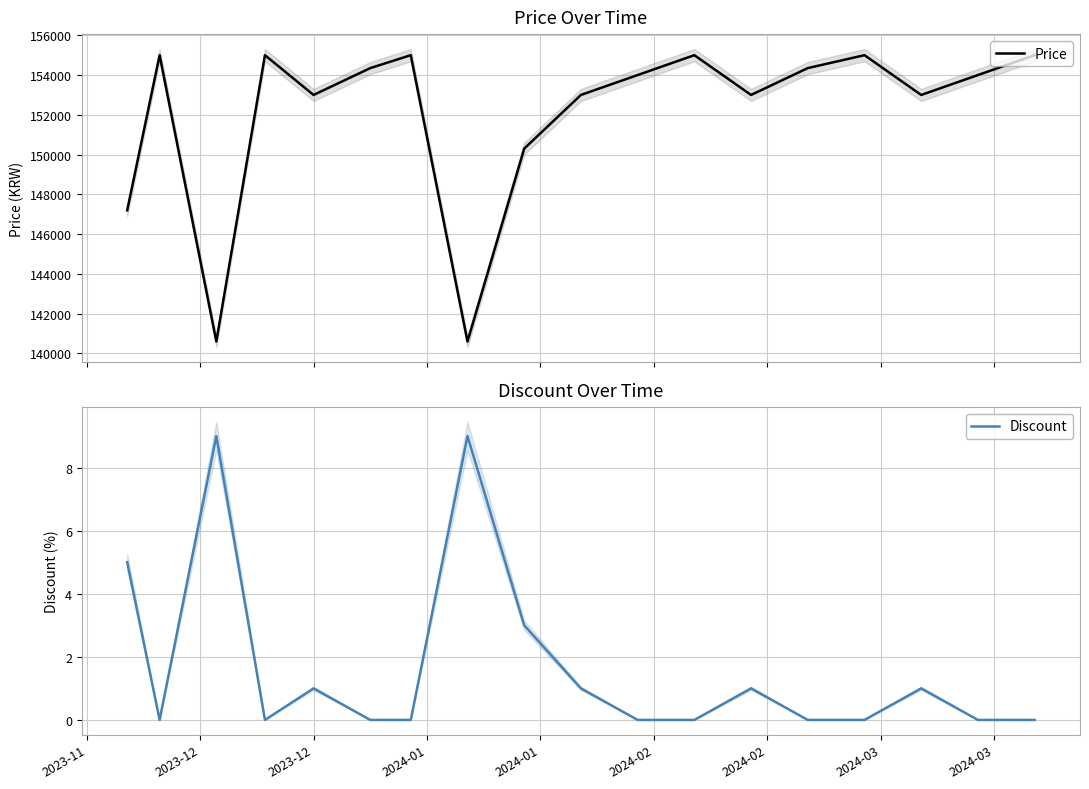

How many data points in Price are above 154000?

8